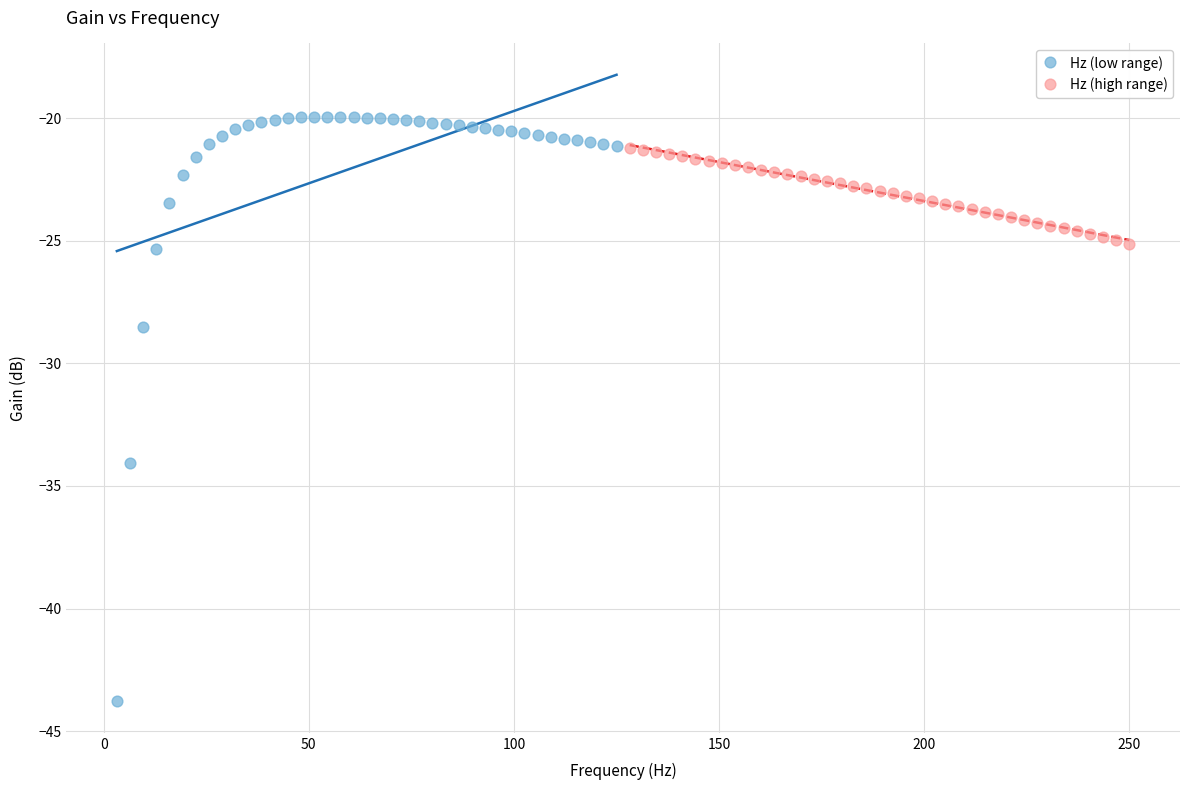

Which series reaches the maximum Y coordinate?

Hz (low range)